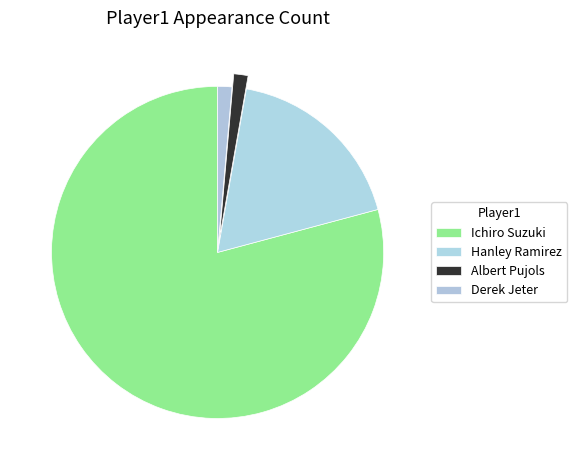

To the nearest percent, what portion does Albert Pujols represent?

1%